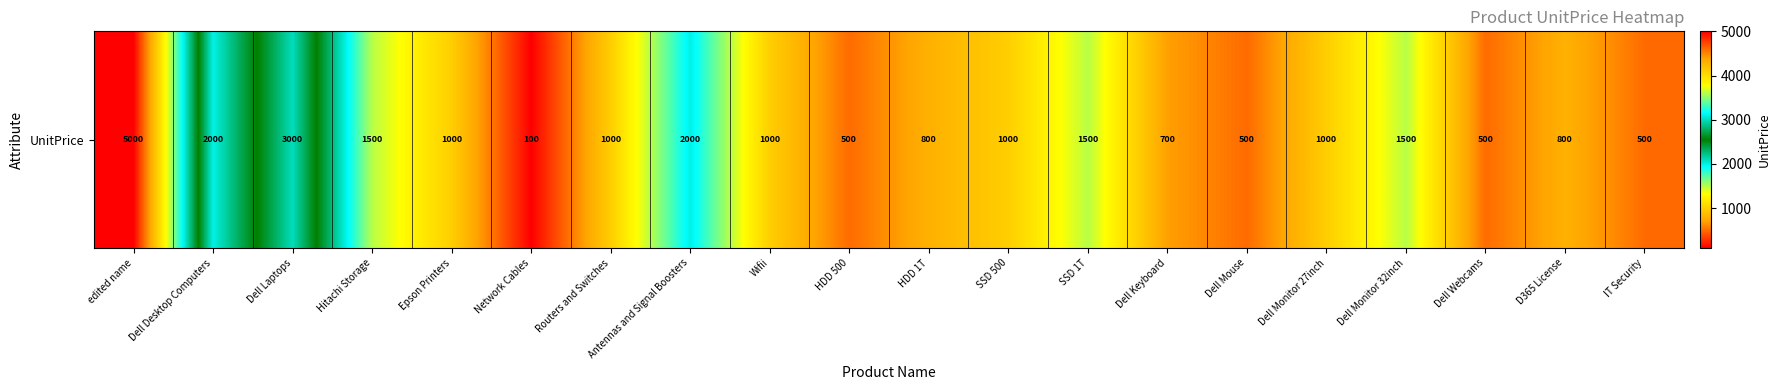

What is the sum of the values at SSD 1T and Network Cables?

1600